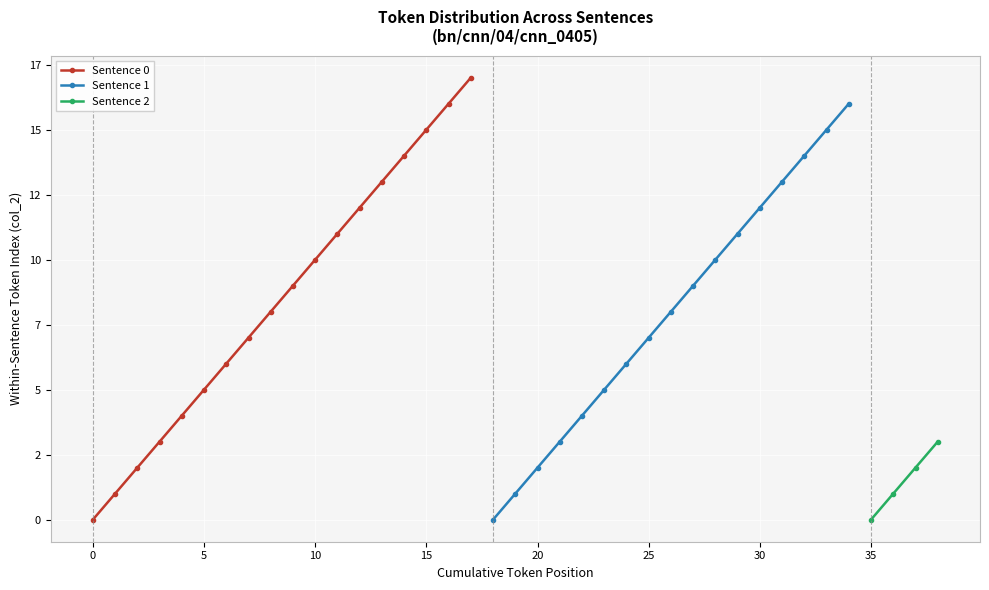

What is the difference between the values at 3 and 8?

5